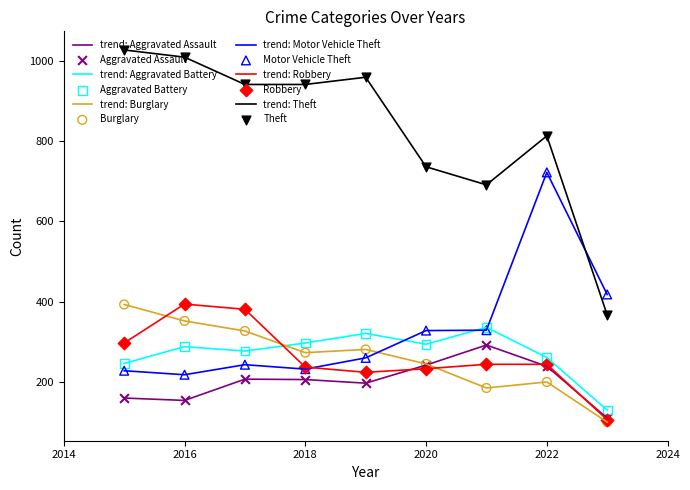

Which series has the largest total across all categories?

trend: Theft